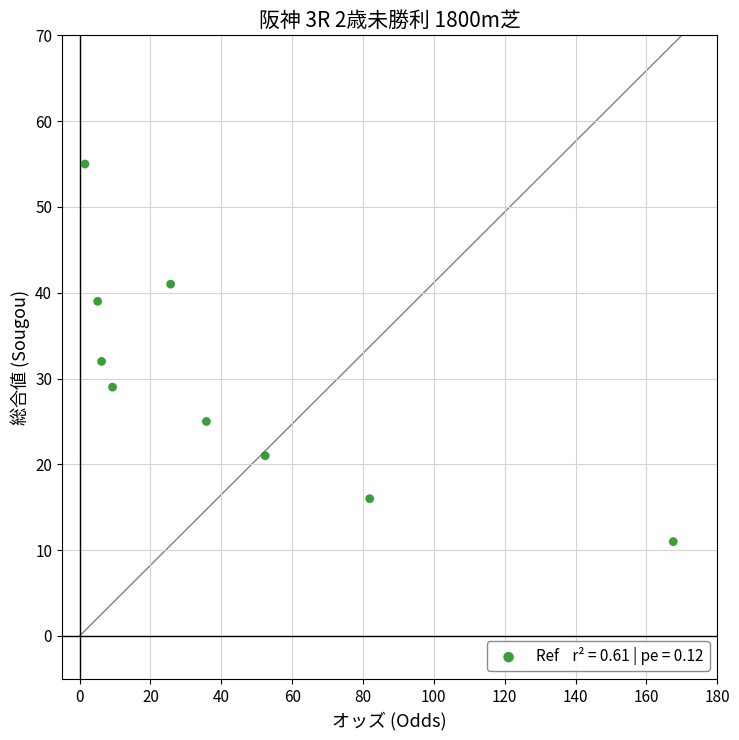

What Y value in the scatter plot is closest to 33?

32